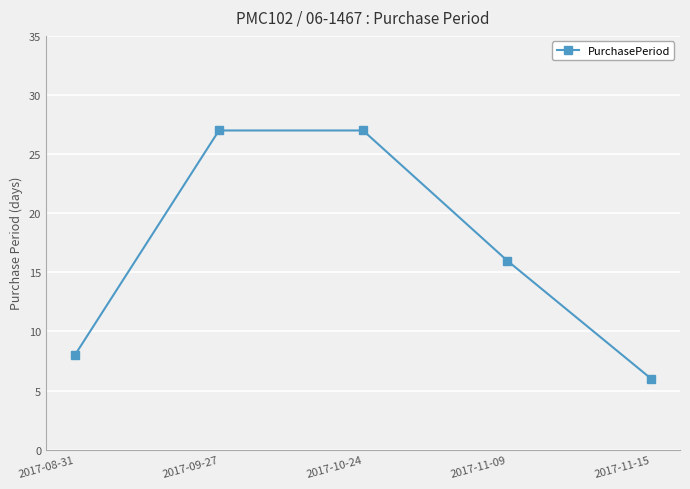

True or false: the data has more than 1 interior local peaks.

False